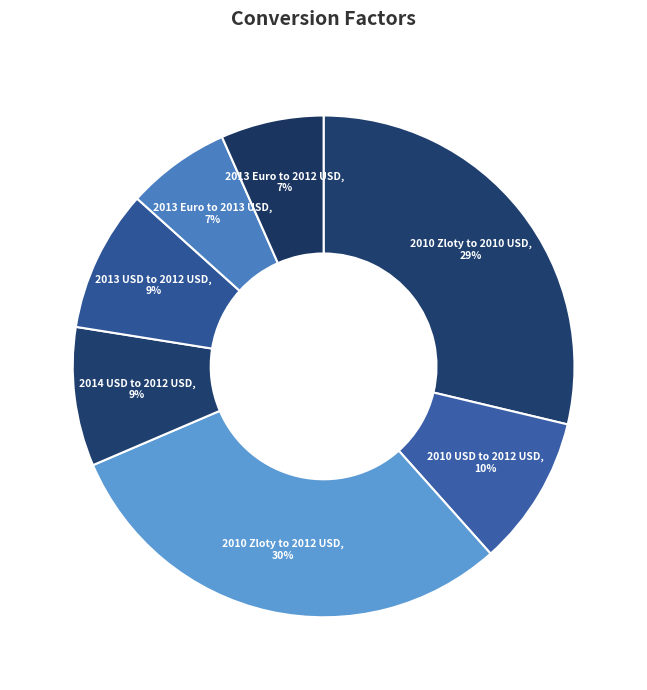

Between 2010 Zloty to 2010 USD and 2014 USD to 2012 USD, which is larger?

2010 Zloty to 2010 USD